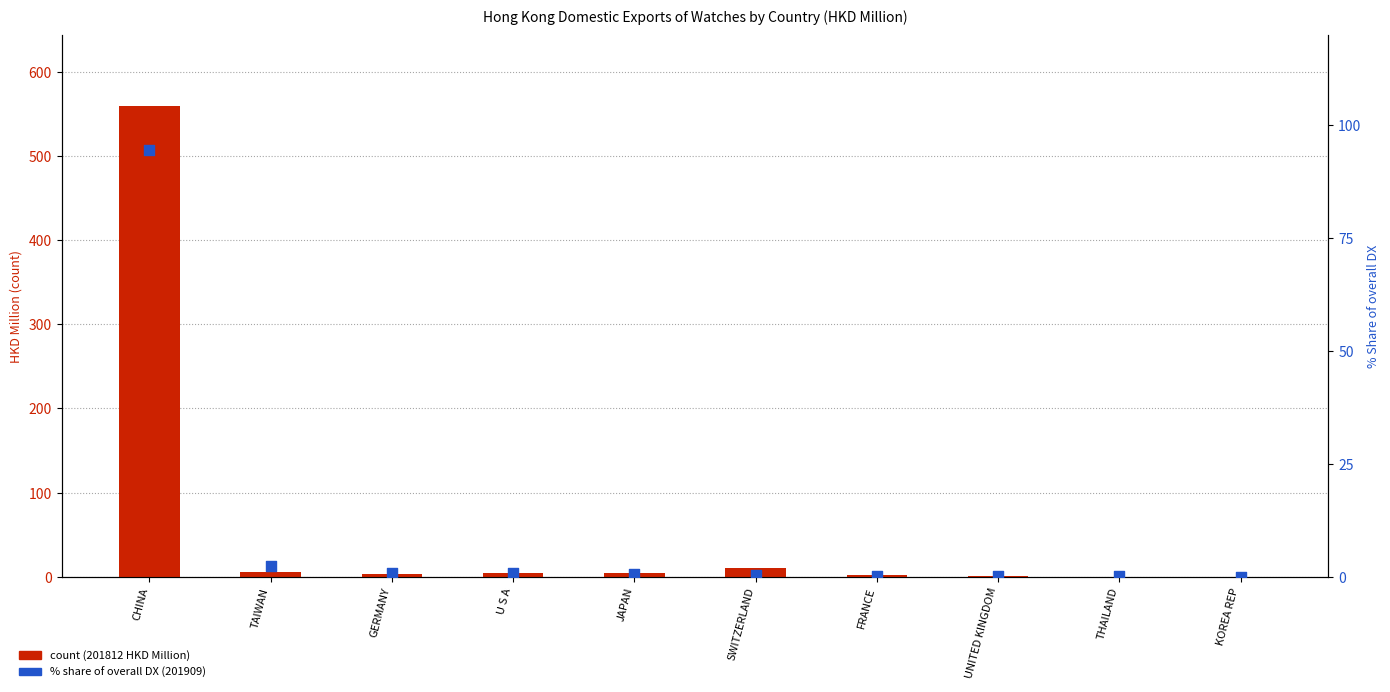

At which category is the sum across all series the highest?

CHINA